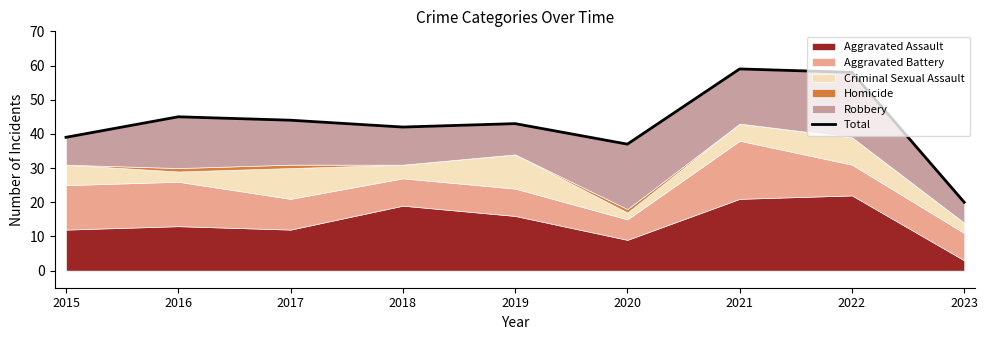

The value at 2018 is 14. True or false?

False